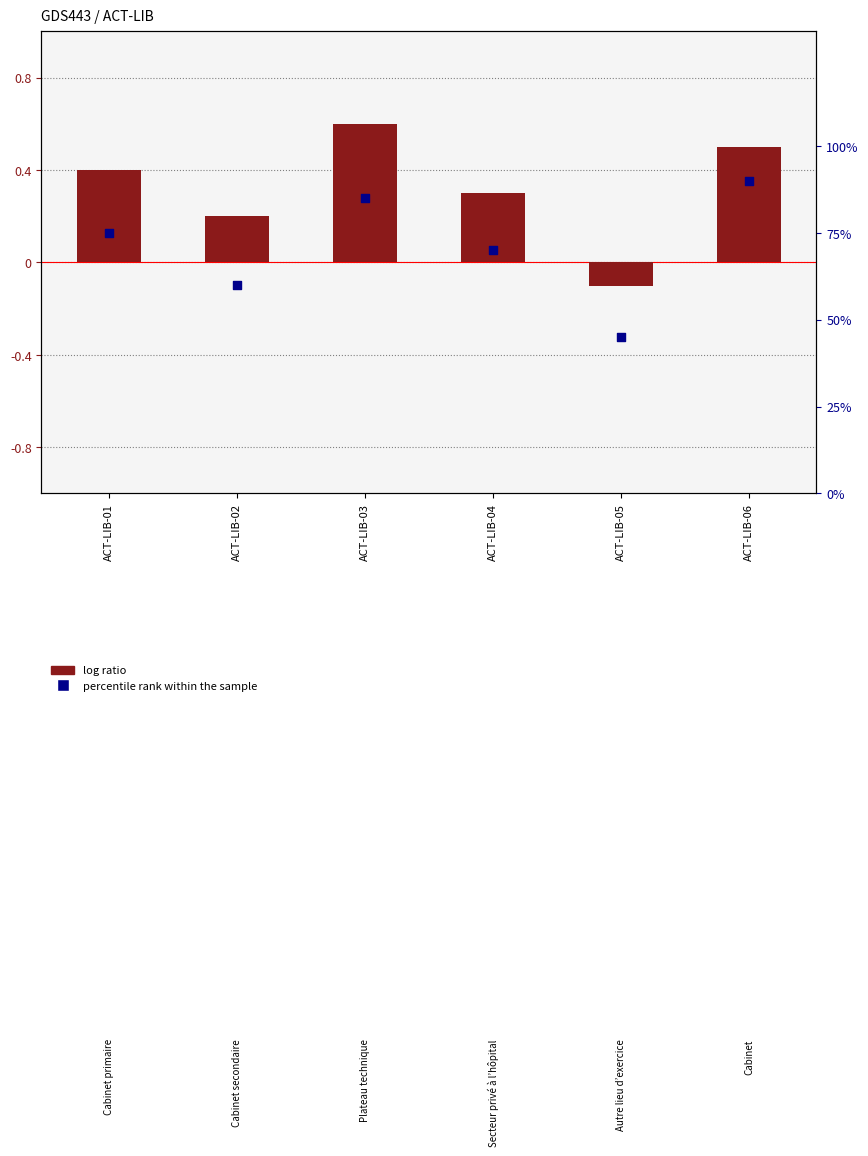

At how many categories does at least one series exceed 0?

6